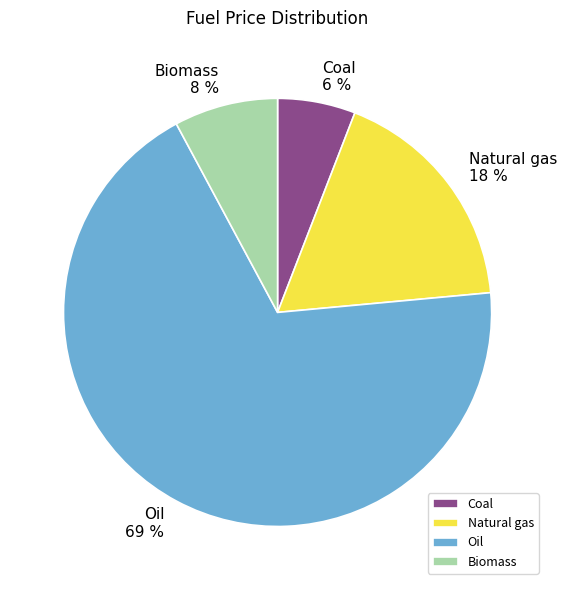

How many slices are in this pie chart?

4